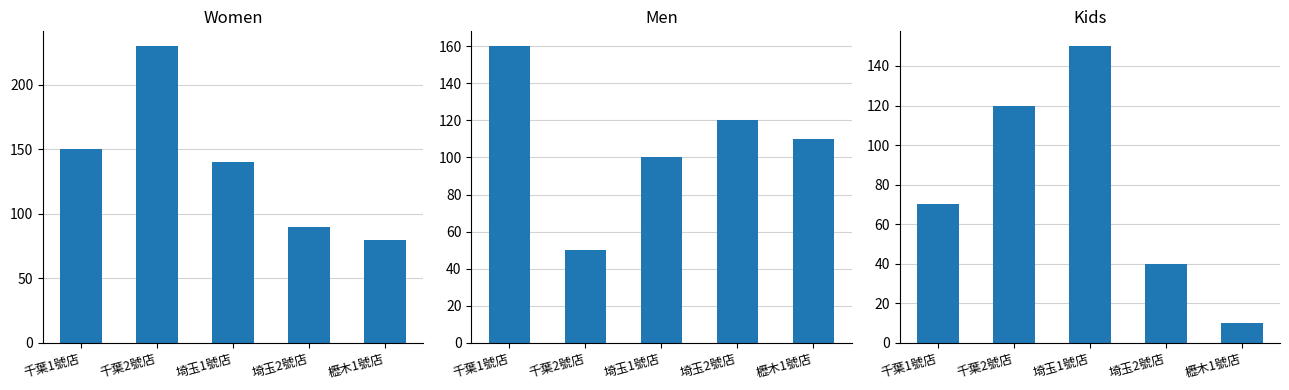

Is it true that Men equals 187 at 埼玉2號店?

False